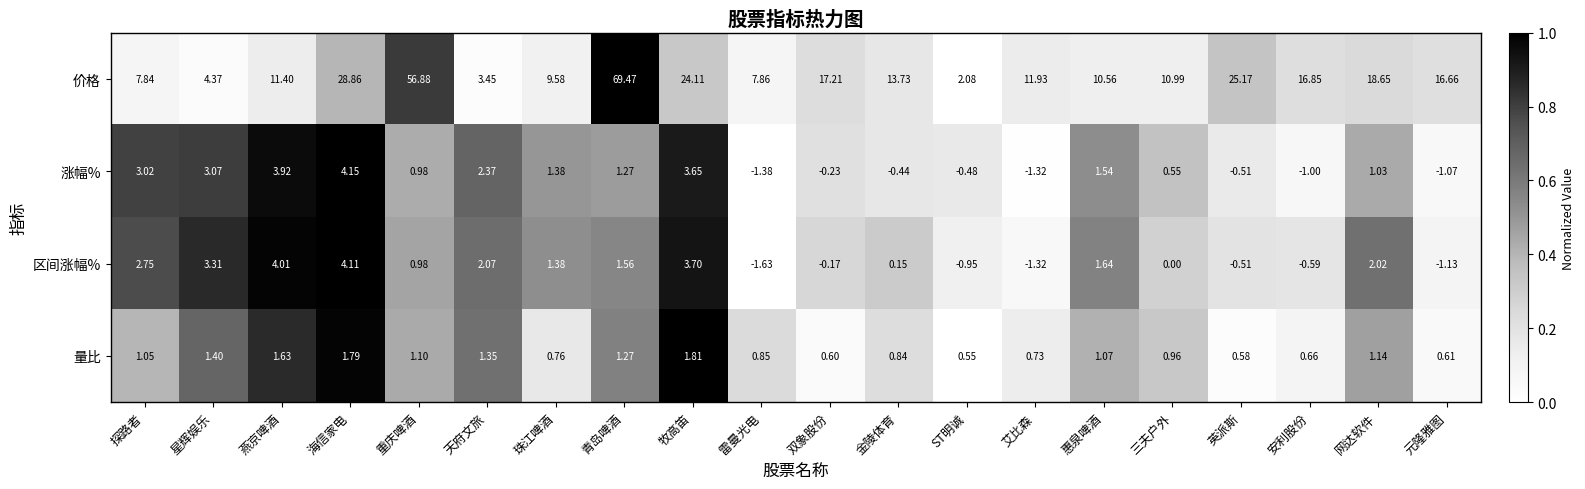

Which series changed the most between 艾比森 and 三夫户外?

涨幅%